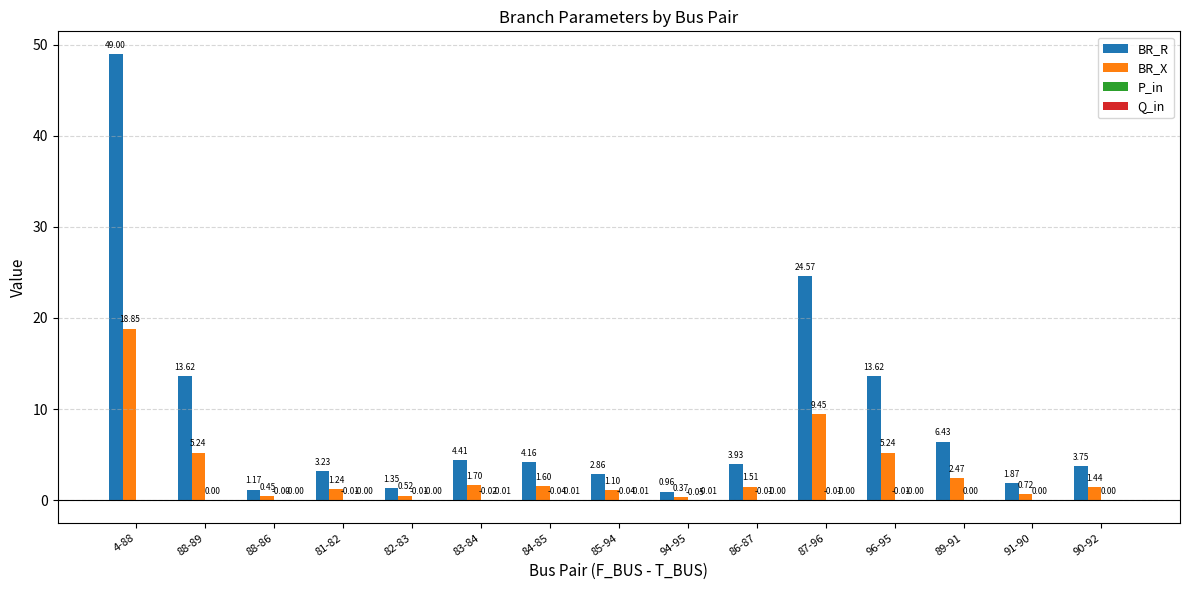

Which series has the largest total across all categories?

BR_R